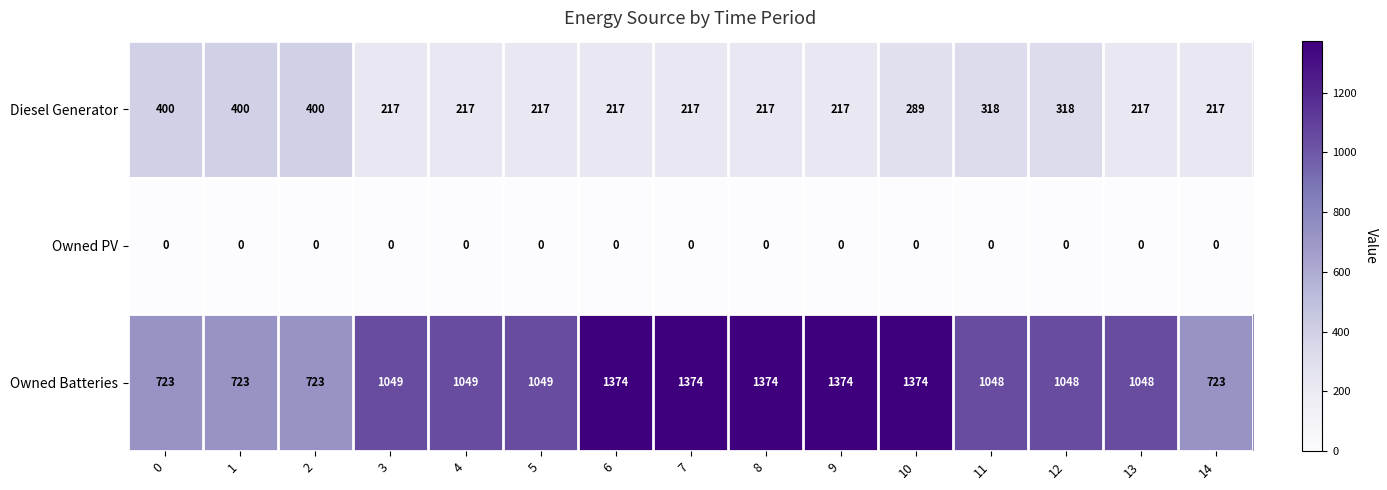

At how many categories does at least one series exceed 1012?

11